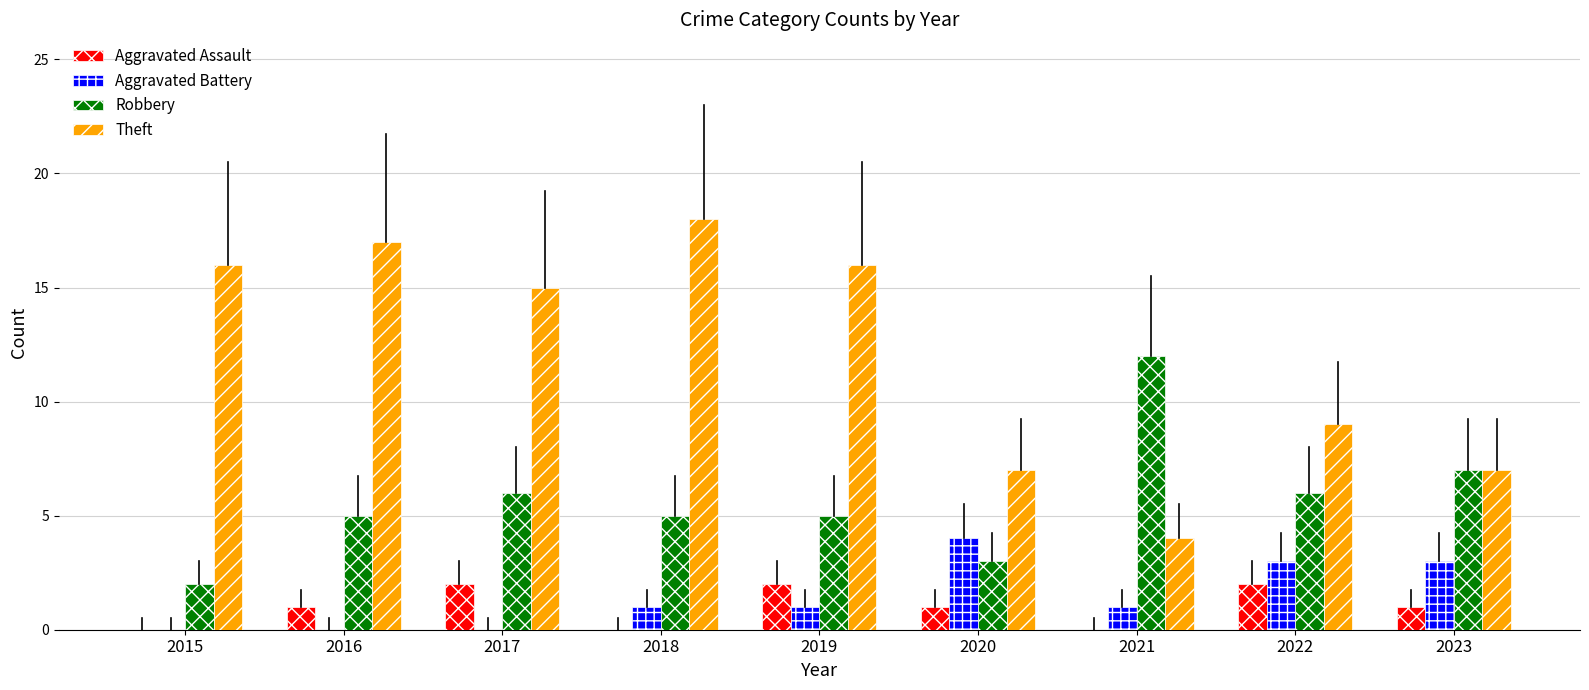

What is the sum of the Robbery values at 2018 and 2019?

10